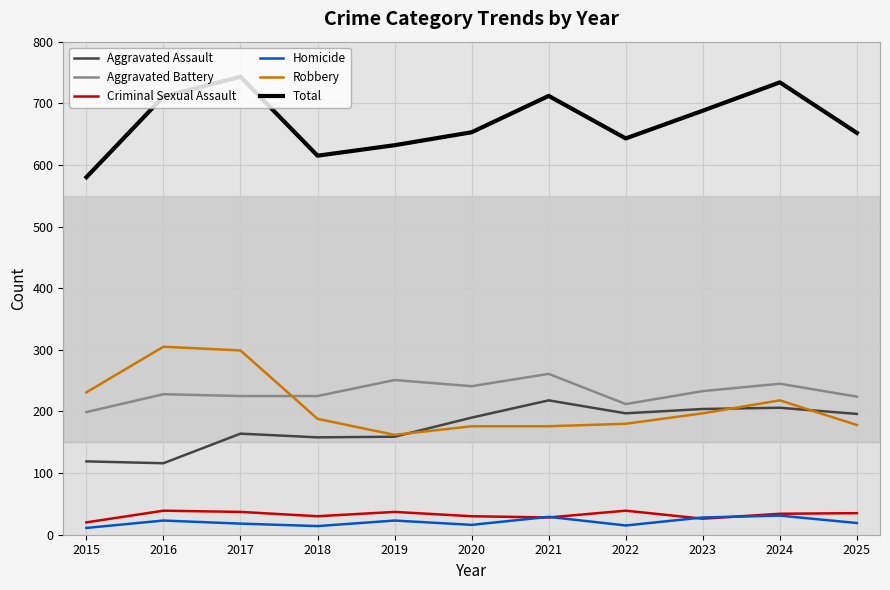

What is the highest value of the Robbery series?

305